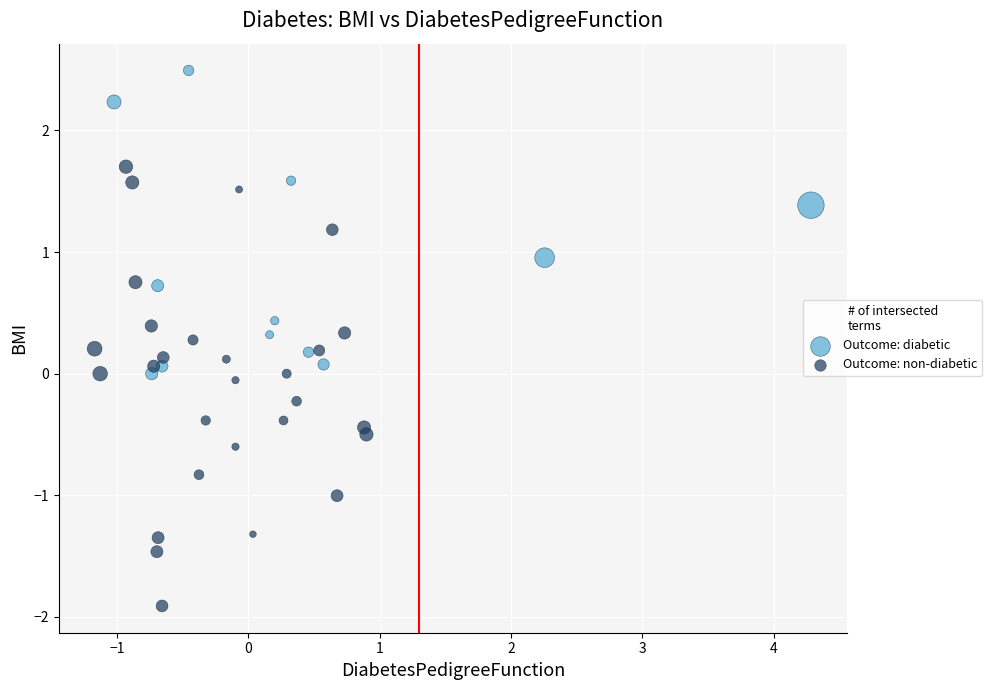

Which series contains the lowest Y value?

Outcome: non-diabetic